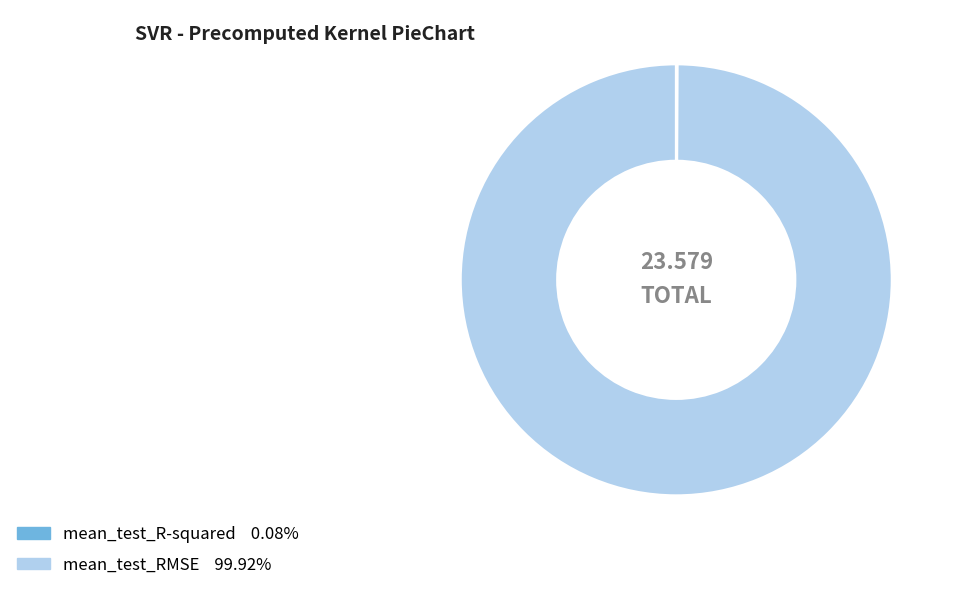

Is there any slice that represents more than half of the pie?

Yes